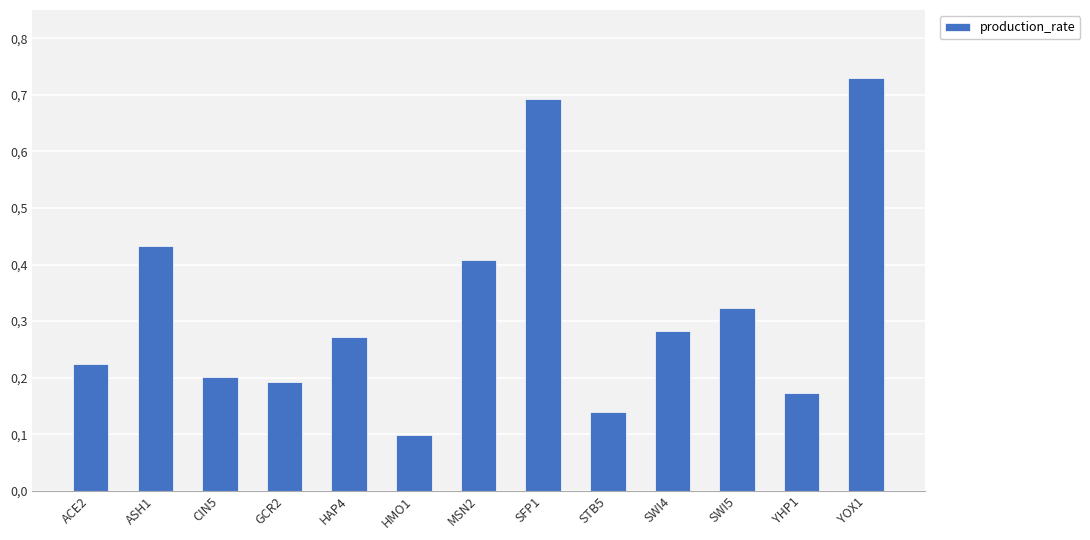

Where is the data nearest to the value 0?

HMO1